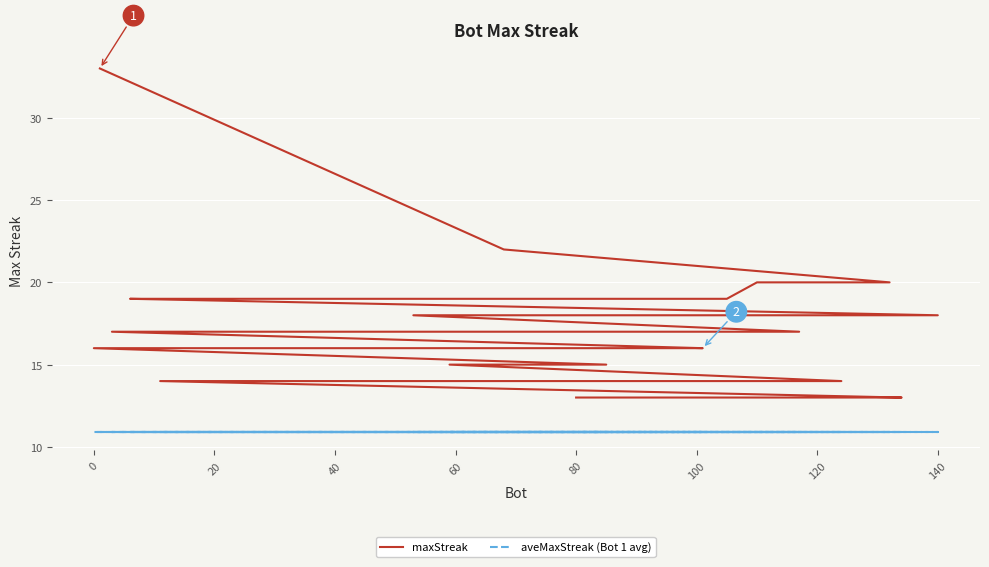

Rank the series at 100 from highest to lowest value.

maxStreak, aveMaxStreak (Bot 1 avg)